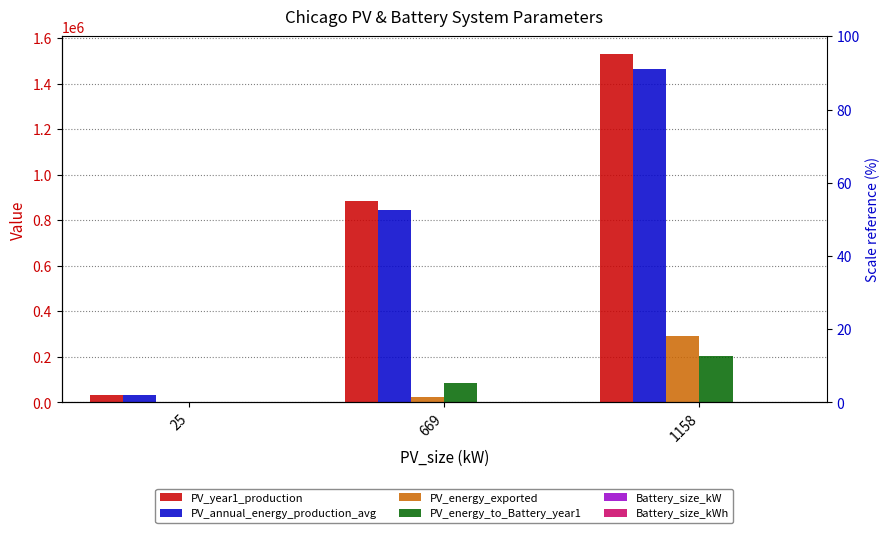

What value does the PV_energy_exported series have at 1158?

290830.0